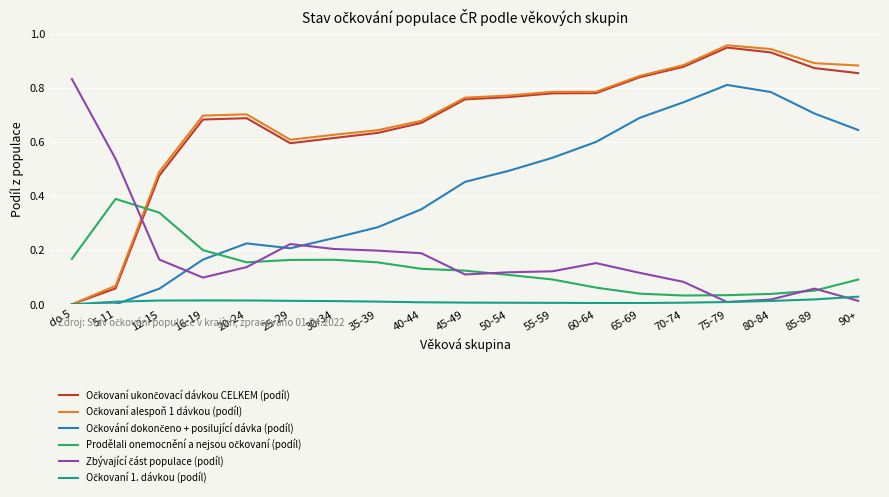

What is the total value across all series at 85-89?

2.6